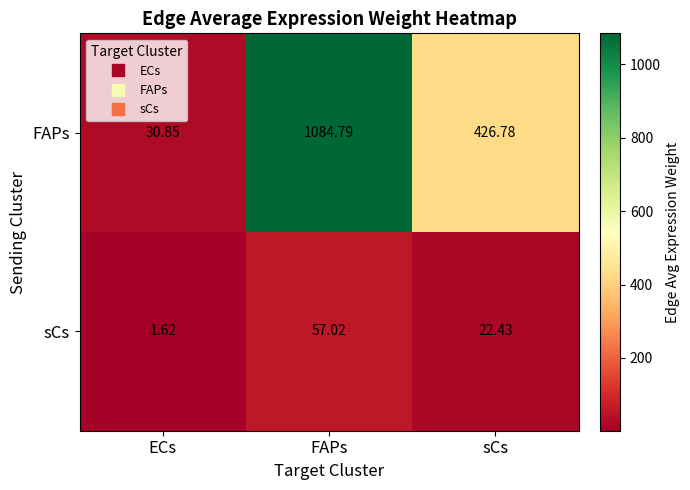

Which category has the lowest value across all series?

ECs